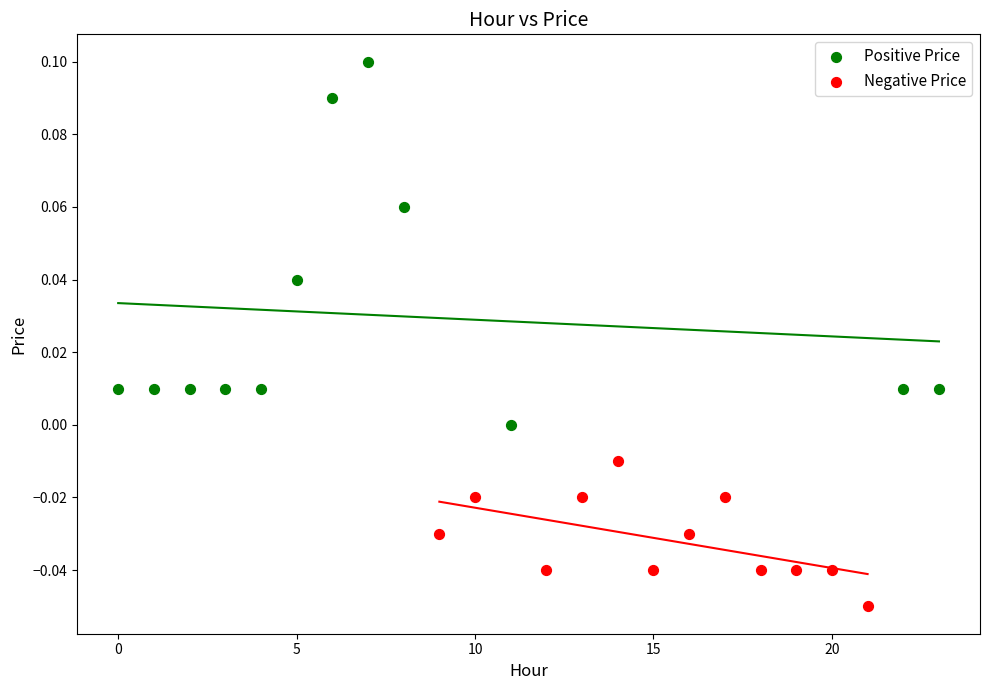

Which series has the widest spread of Y values?

Positive Price